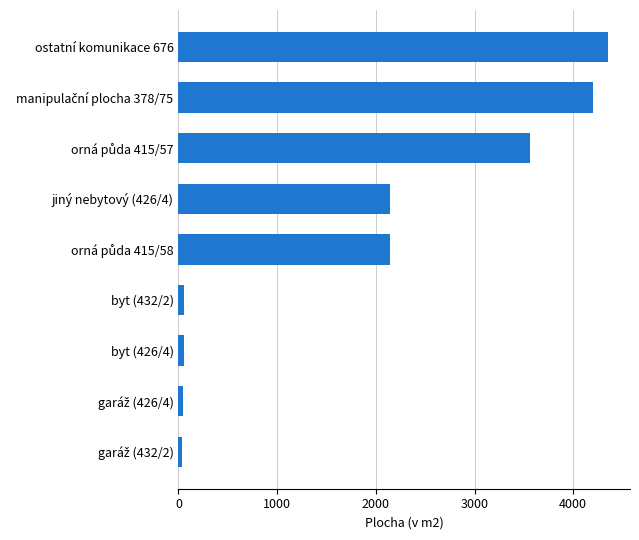

Where is the data nearest to the value 2194?

jiný nebytový (426/4)